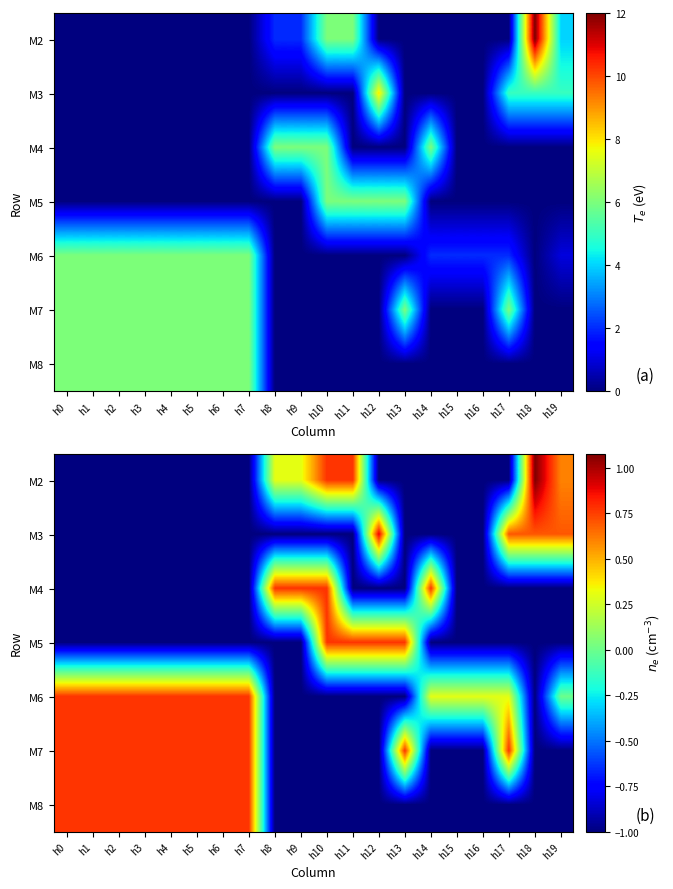

Is it true that M5 equals -1.0 at h18?

True